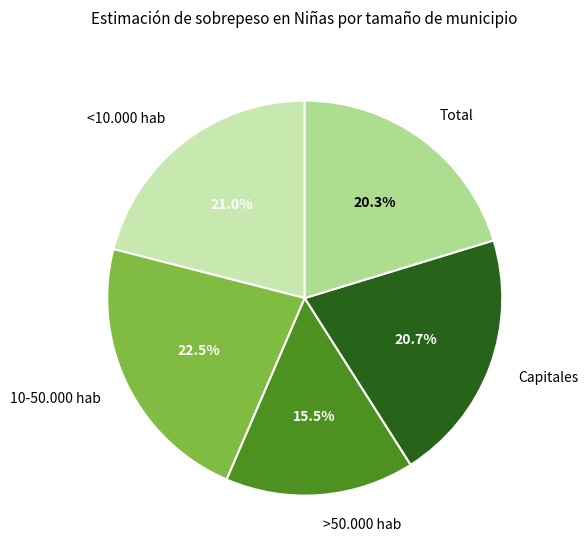

Which slice is the largest?

10-50.000 hab